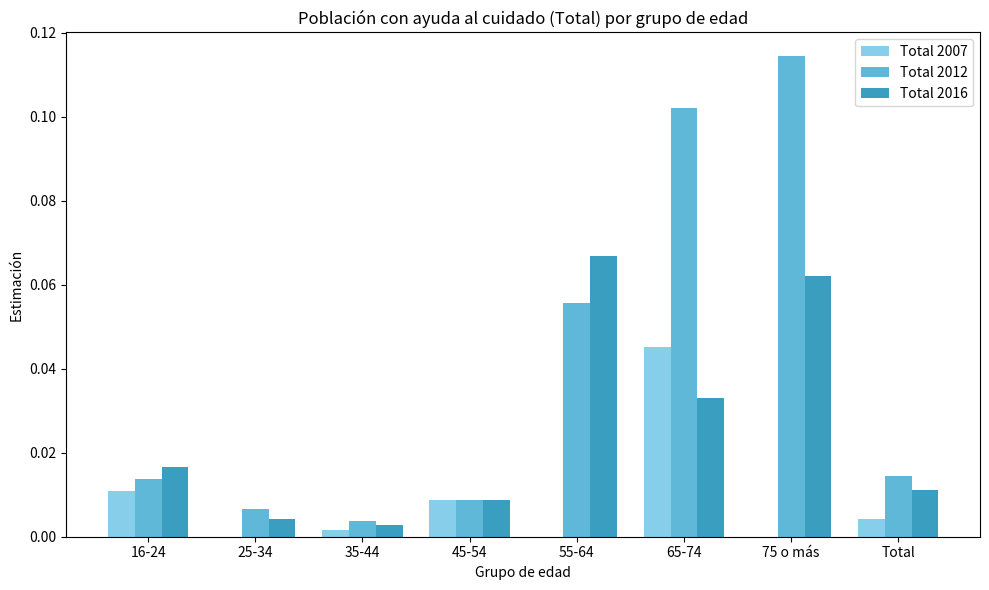

What are all the series names shown in the legend?

Total 2007, Total 2012, Total 2016